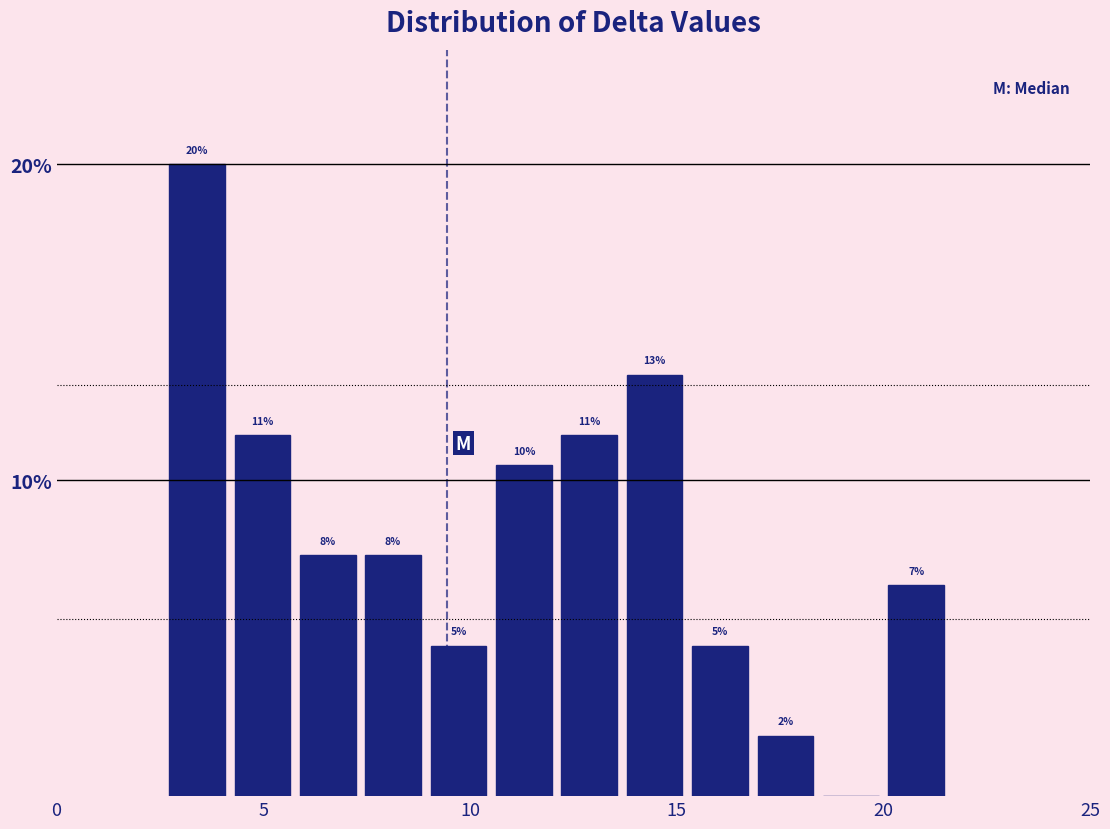

Read against the x-axis, roughly where is the centre of the tallest bar?

3.5